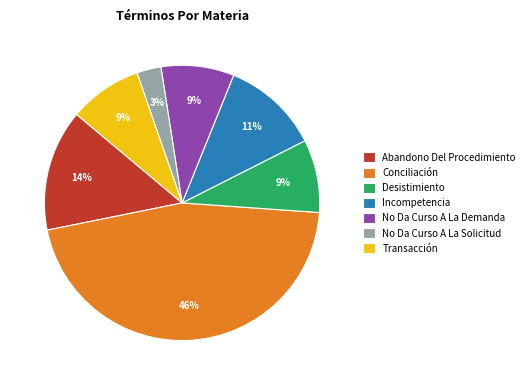

To the nearest percent, what portion does Conciliación represent?

46%